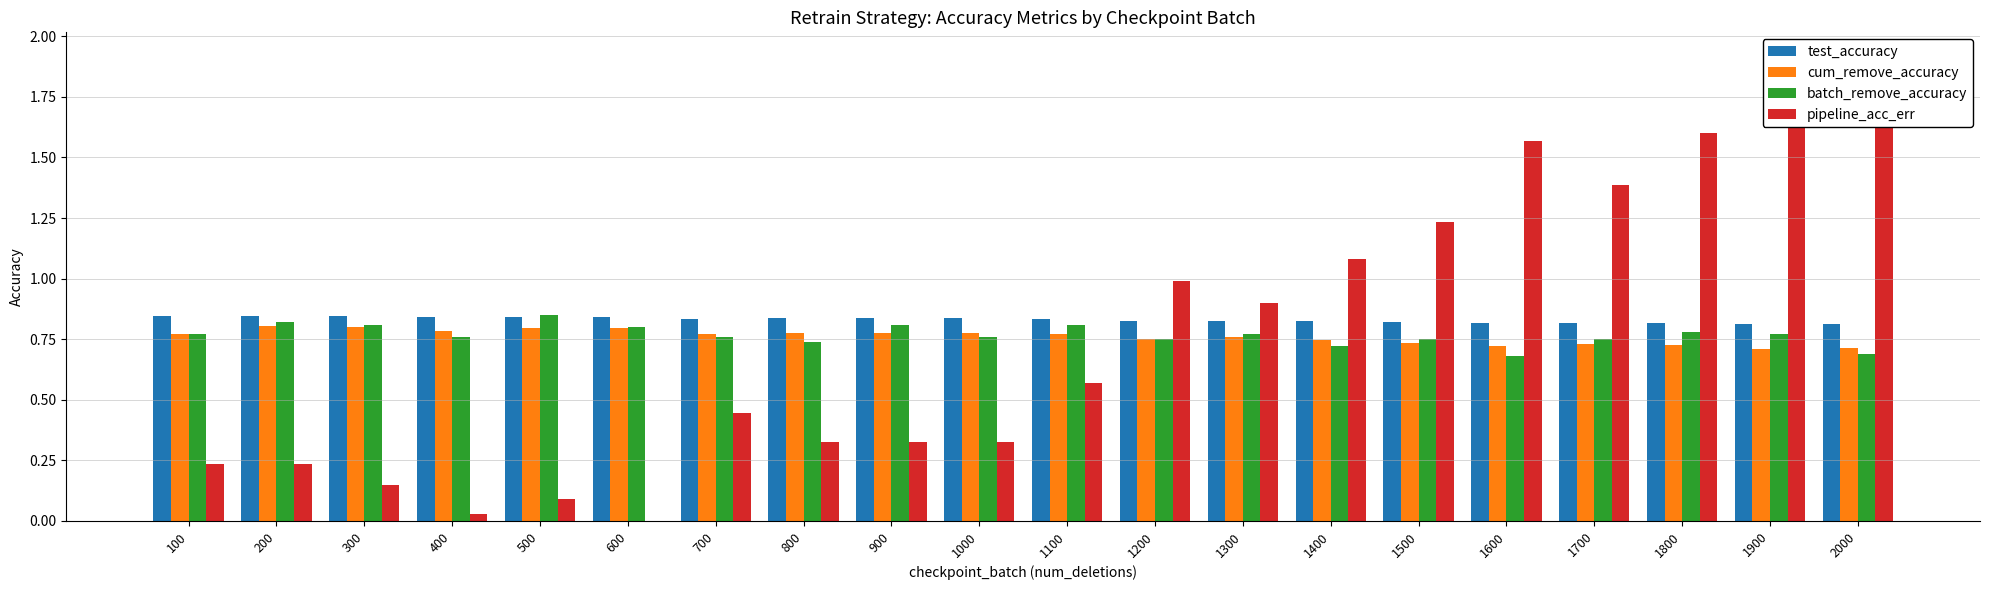

Rank the categories by cum_remove_accuracy value from highest to lowest.

200, 300, 600, 500, 400, 1000, 900, 800, 700, 100, 1100, 1300, 1200, 1400, 1500, 1700, 1800, 1600, 2000, 1900